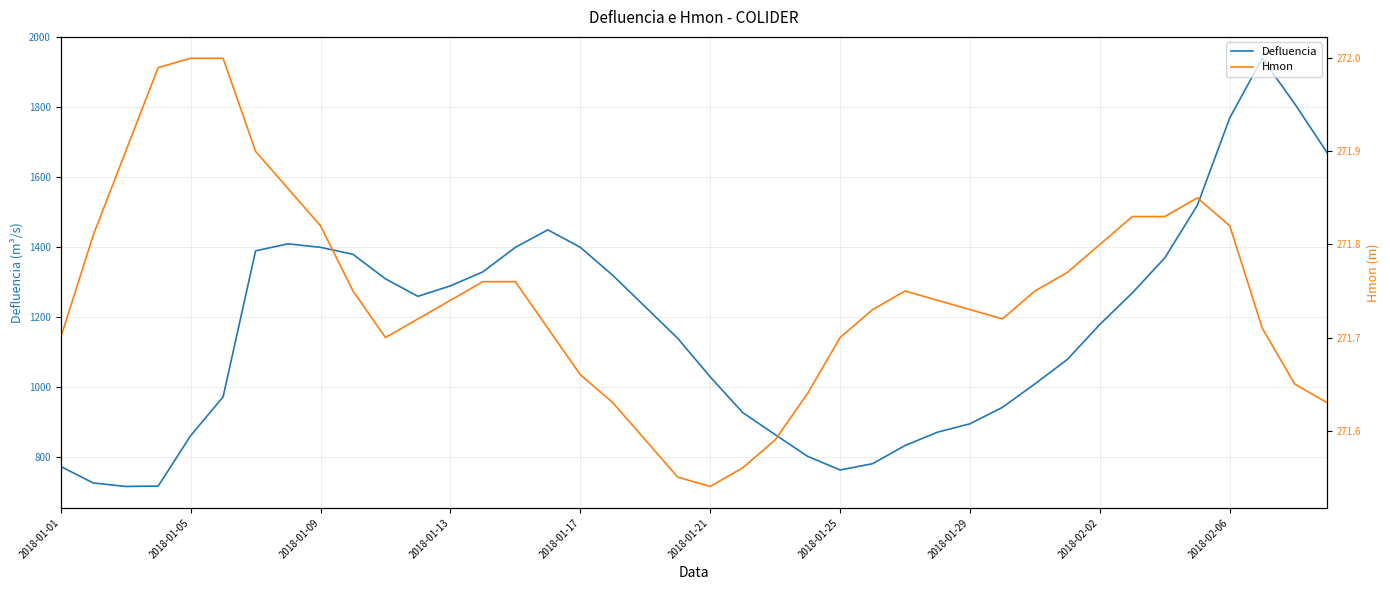

What is the maximum value for Defluencia?

1940